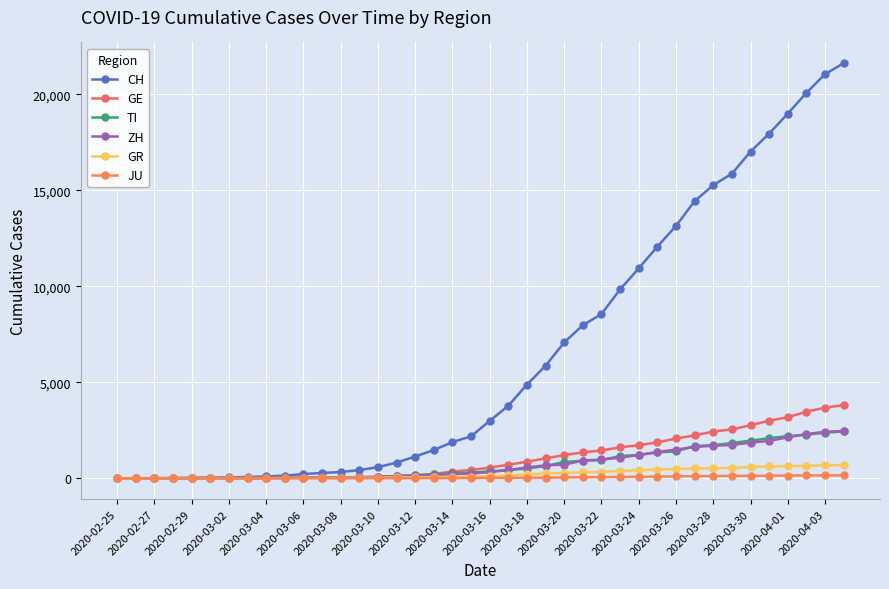

What is the maximum value shown in the chart?

21617